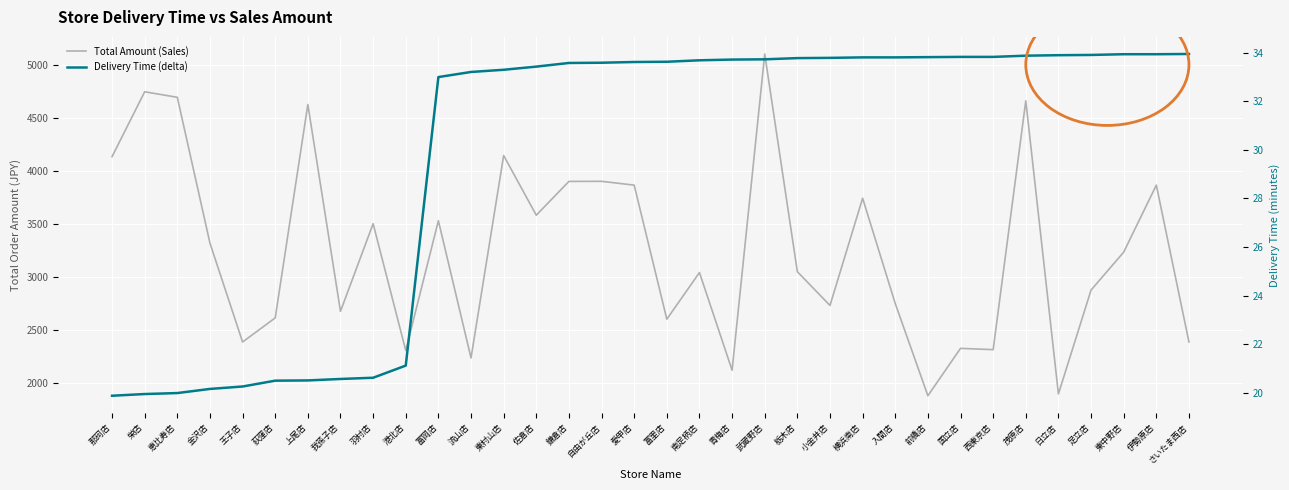

Is the value of Total Amount (Sales) at 南足柄店 greater than the value of Delivery Time (delta) at 前橋店?

Yes